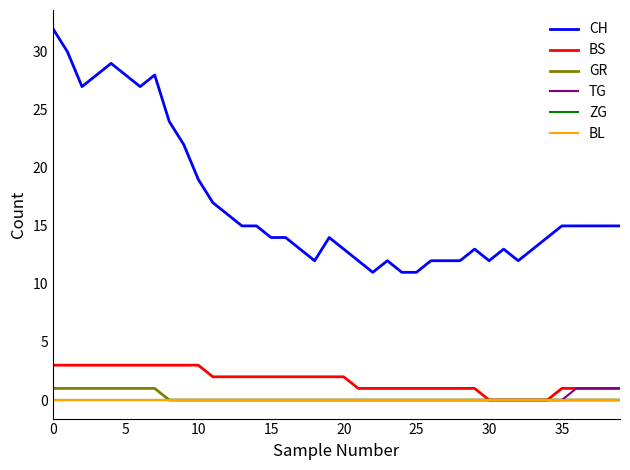

Does the chart have visible grid lines?

No